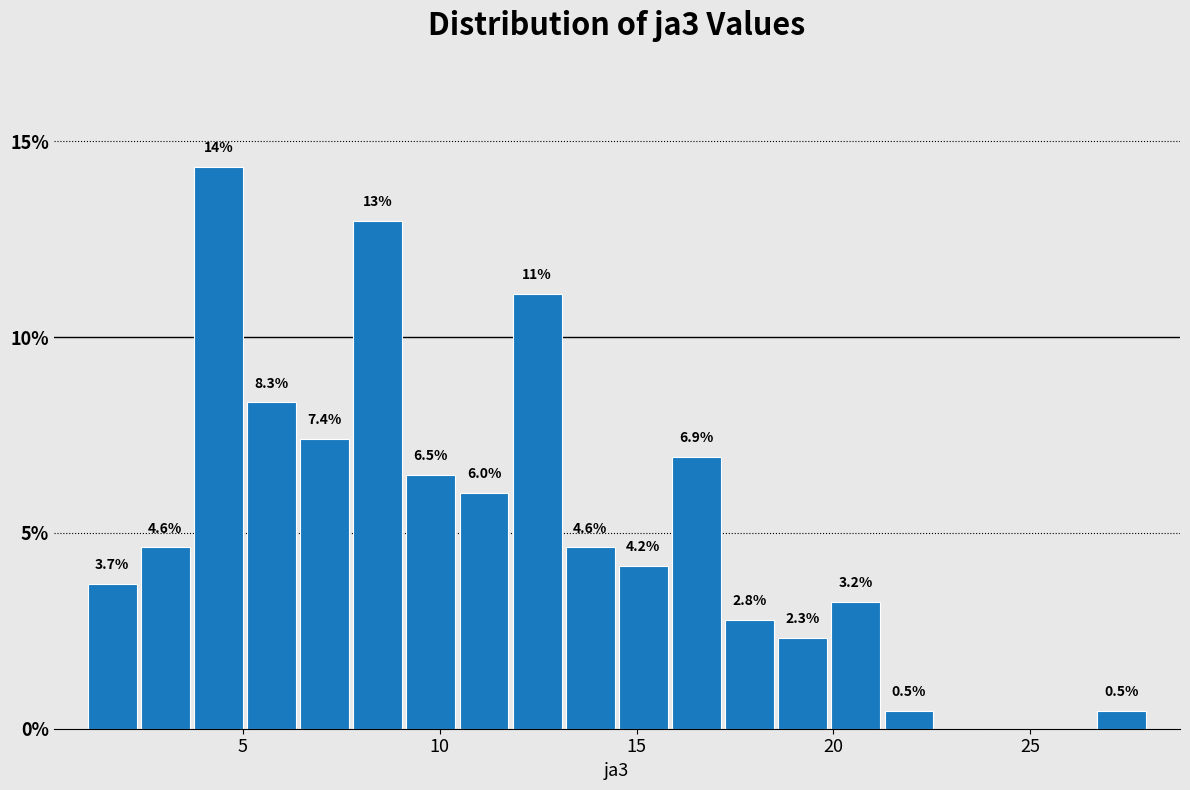

Read against the x-axis, roughly where is the centre of the tallest bar?

4.5